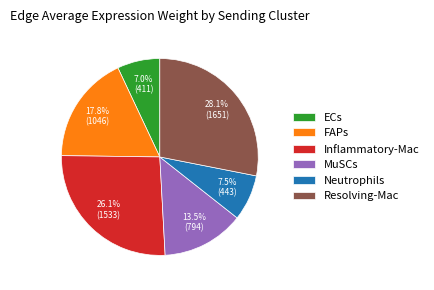

Between MuSCs and ECs, which is larger?

MuSCs